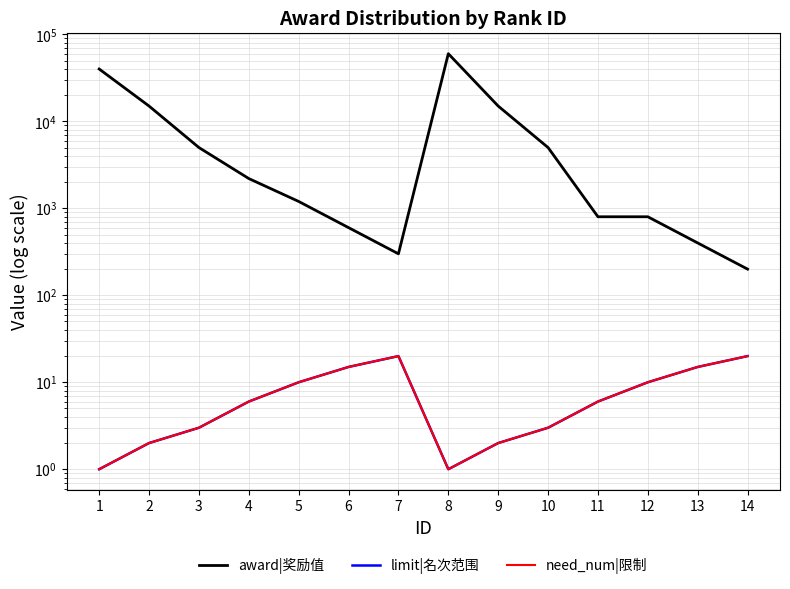

What is the value of the award|奖励值 point at the 5th from the left?

1200